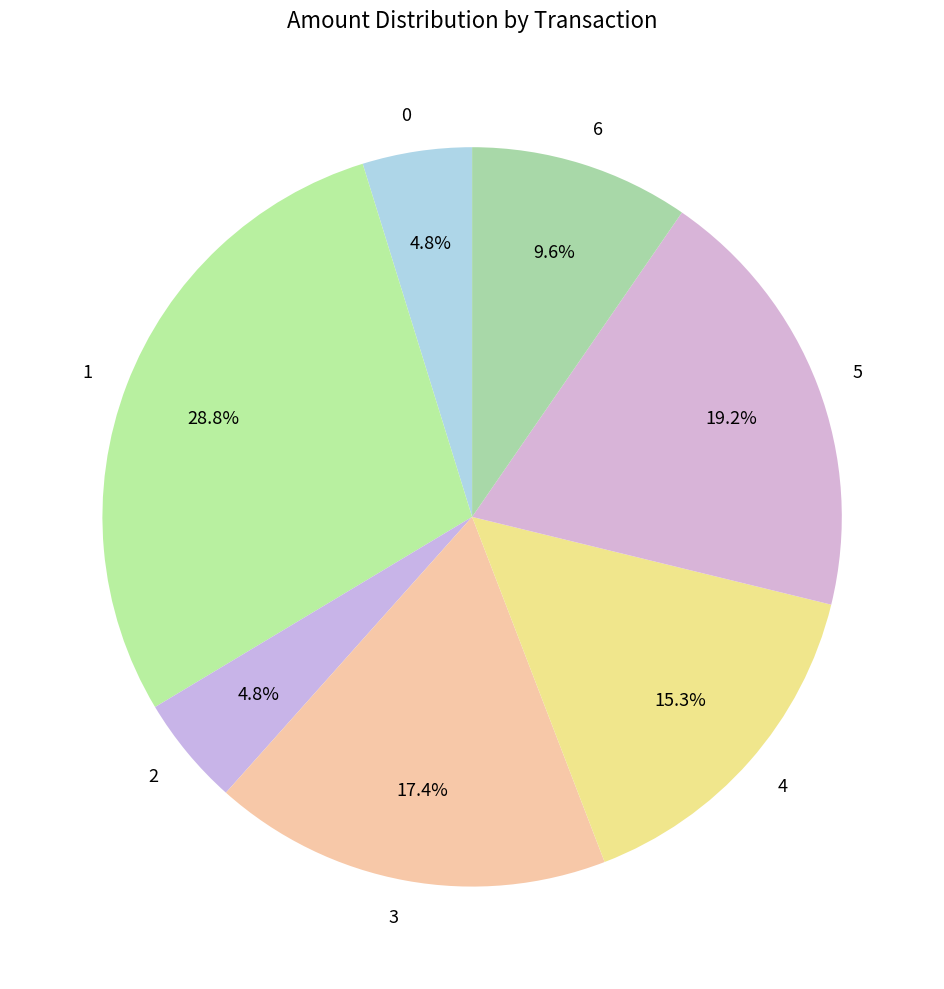

Between 0 and 6, which is larger?

6